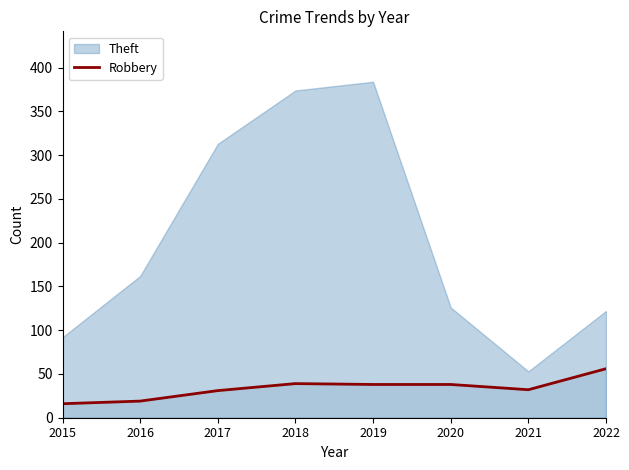

The Robbery series shows 19 at 2016. True or false?

True